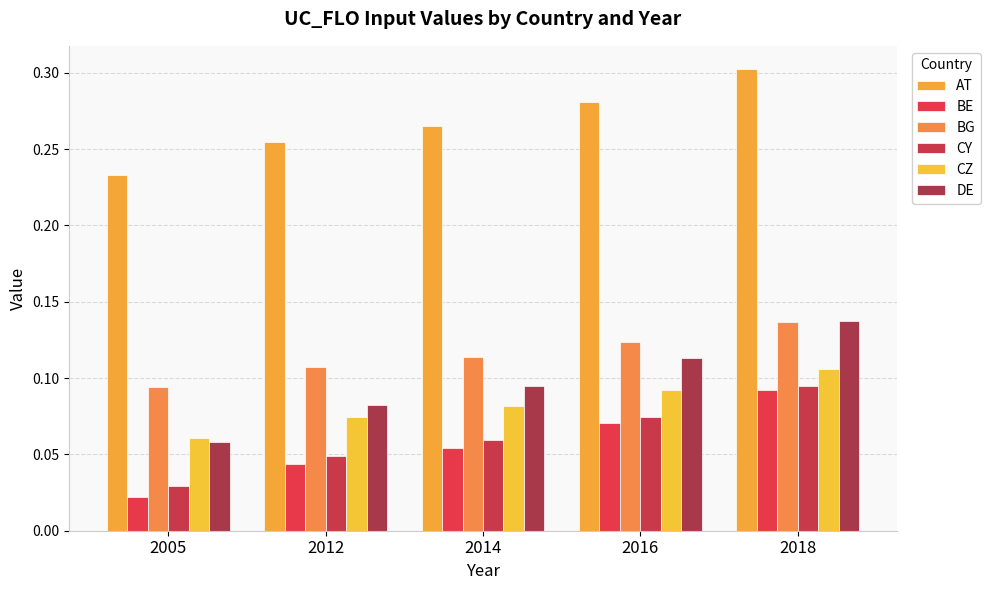

What are all the series names shown in the legend?

AT, BE, BG, CY, CZ, DE